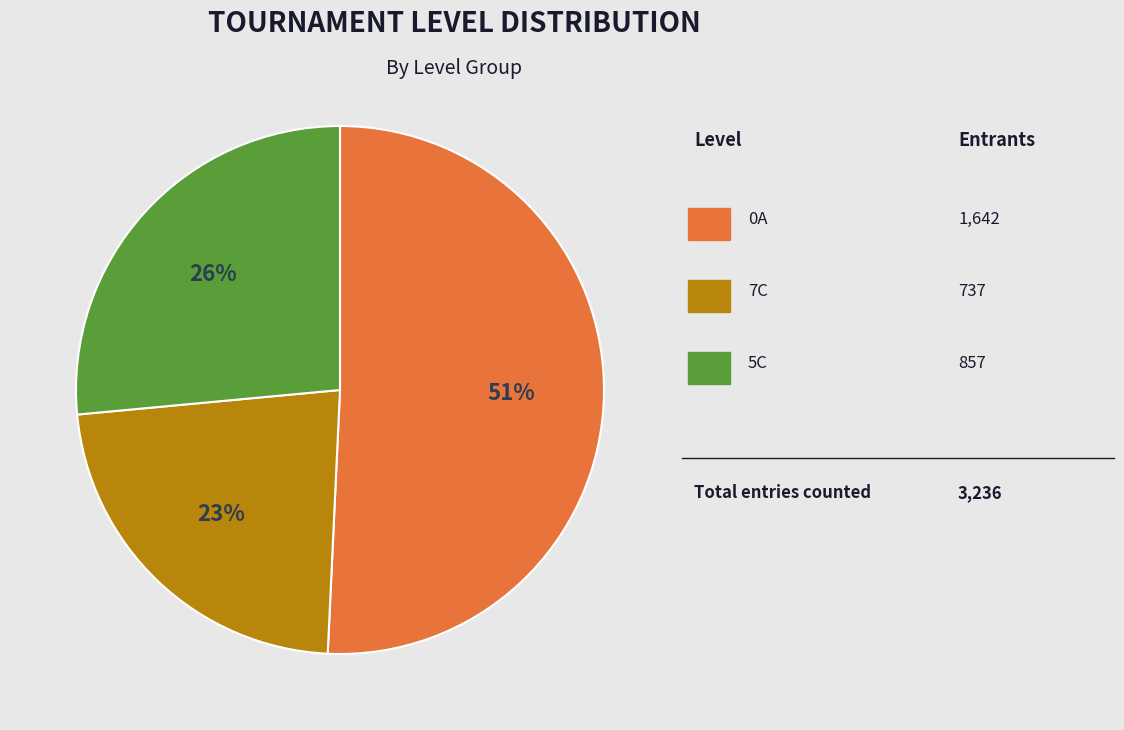

Does any single category account for the majority?

Yes